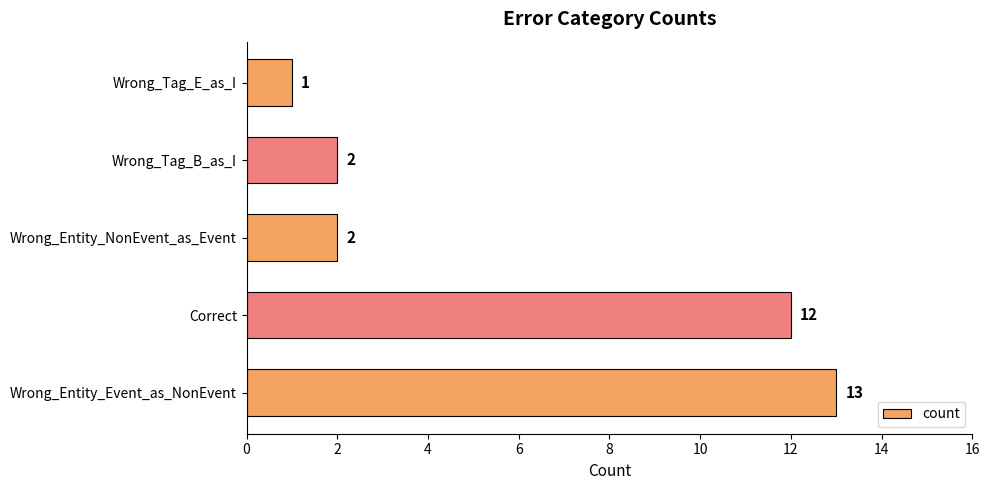

What is the sum of all values?

30